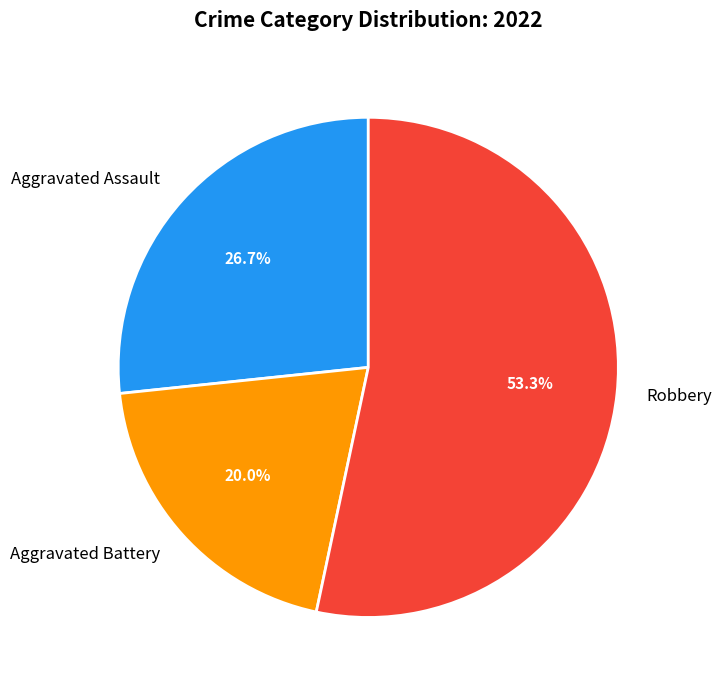

How many segments does this pie chart have?

3